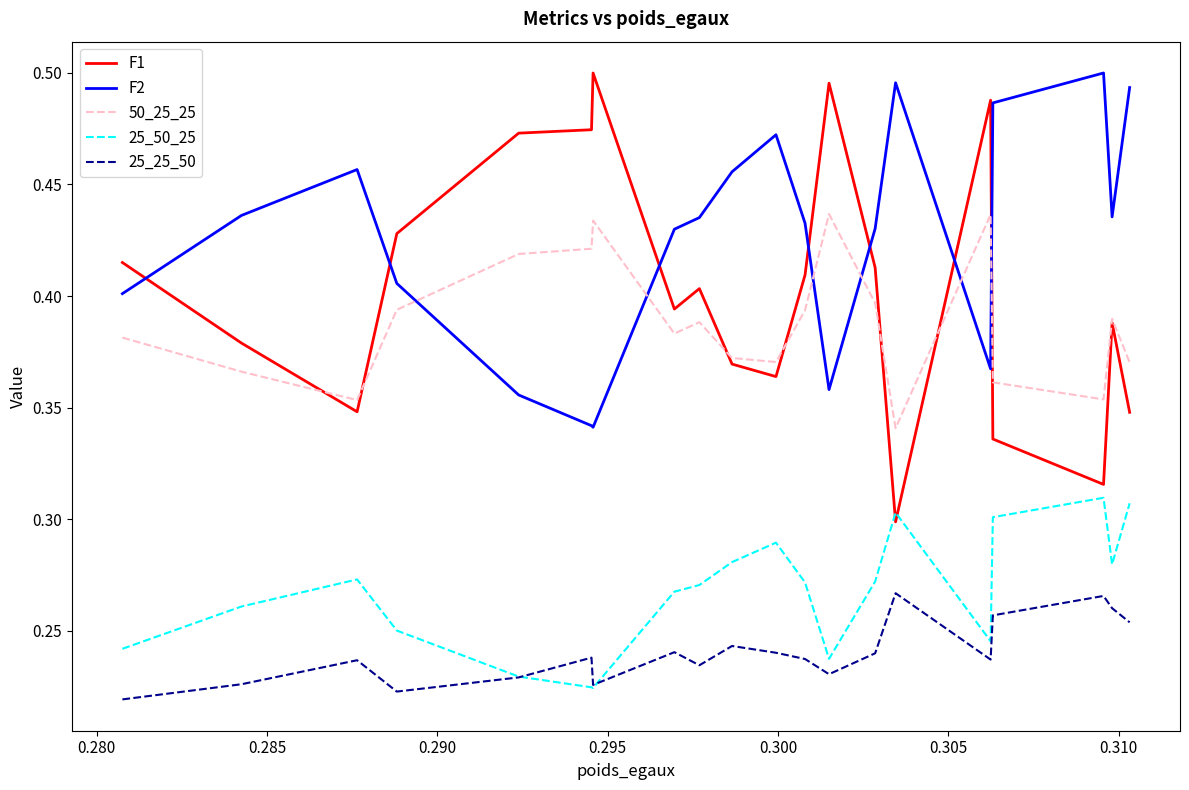

How many interior local valleys does the F2 series have?

4